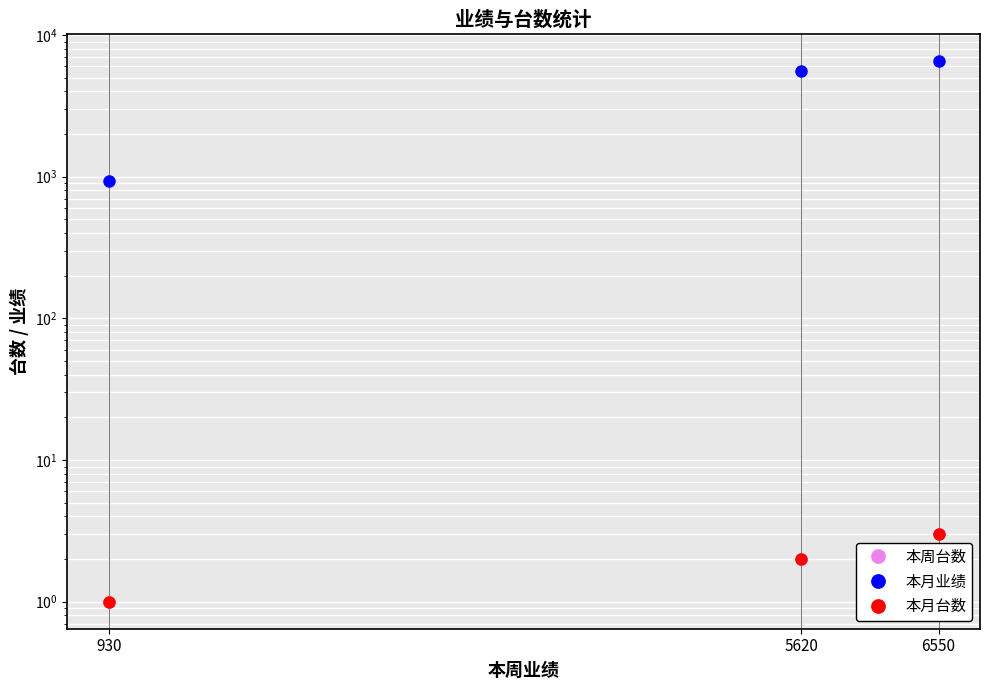

What is the difference between the 本周台数 values at 5620 and 930?

1